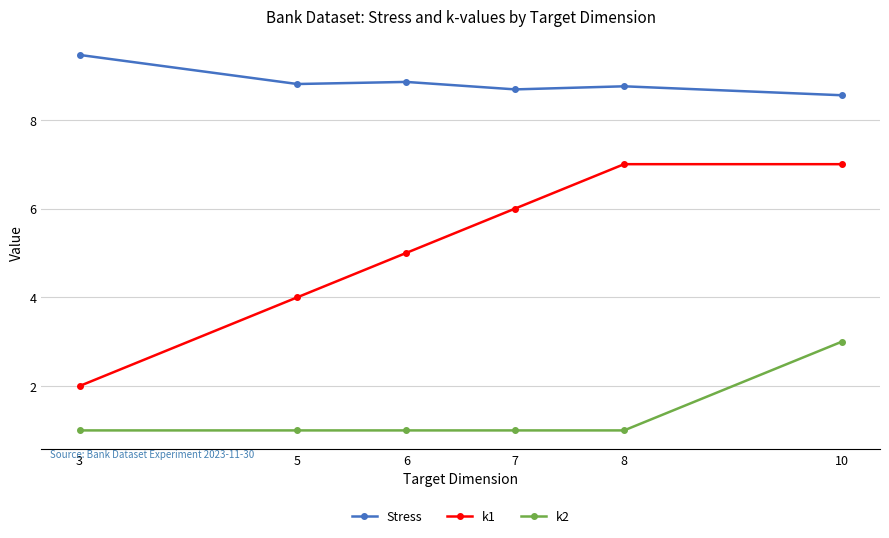

True or false: Stress has a value of 4.0 at 7.

False